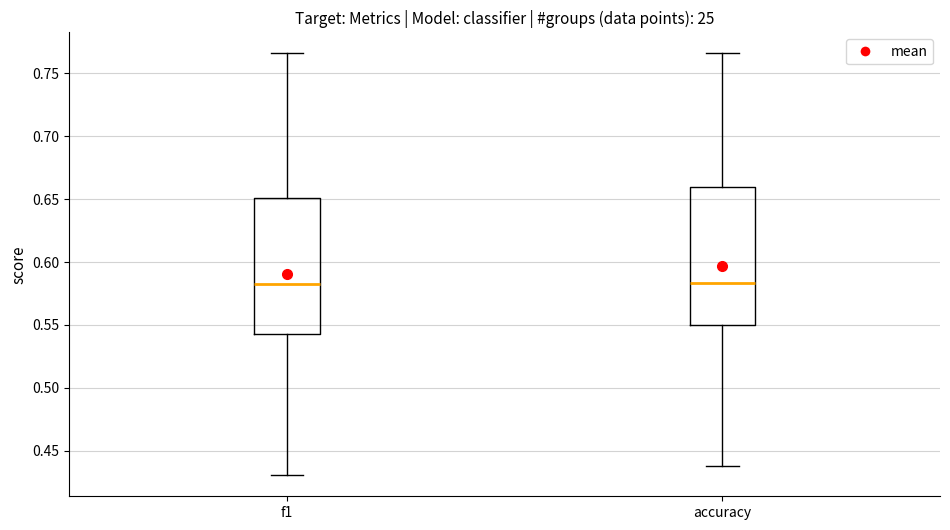

Reading left to right, read every box against the y-axis: the position of its median line, the range the box covers, and the ends of its whiskers. The values are not printed on the chart, so give them approximately, as read against the axis.

f1: median 0.585, box 0.545 to 0.650, whiskers 0.430 to 0.765
accuracy: median 0.585, box 0.550 to 0.660, whiskers 0.440 to 0.765